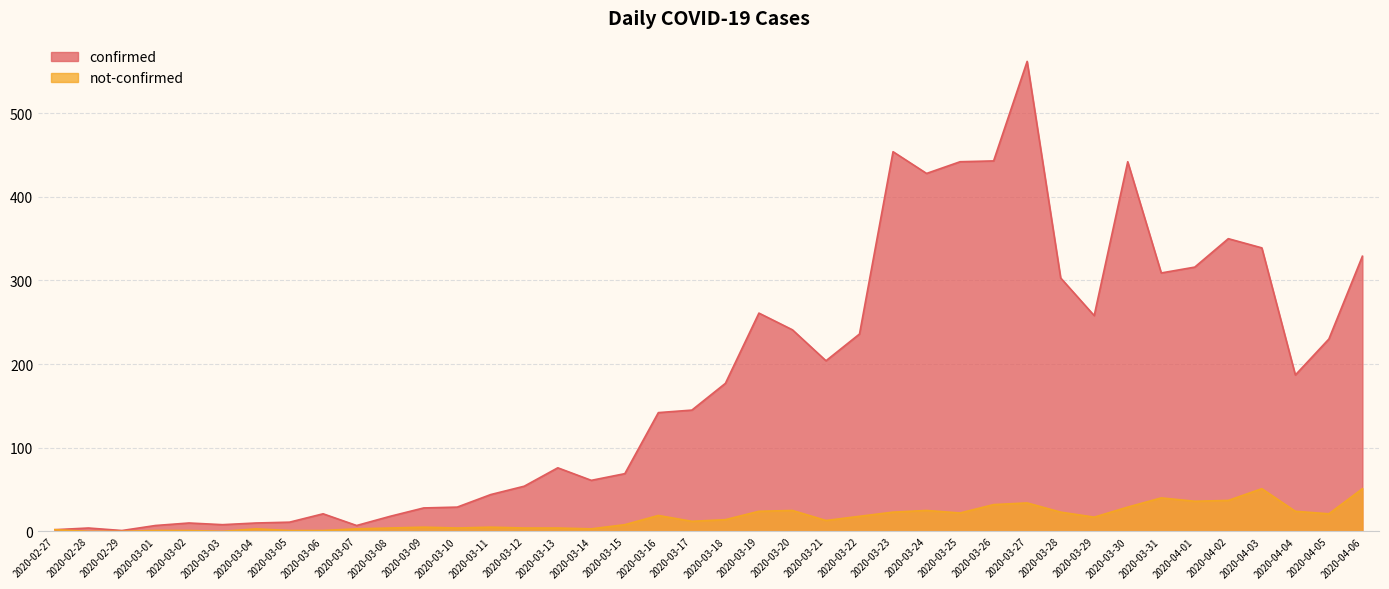

Is it true that confirmed equals 258 at 2020-03-29?

True